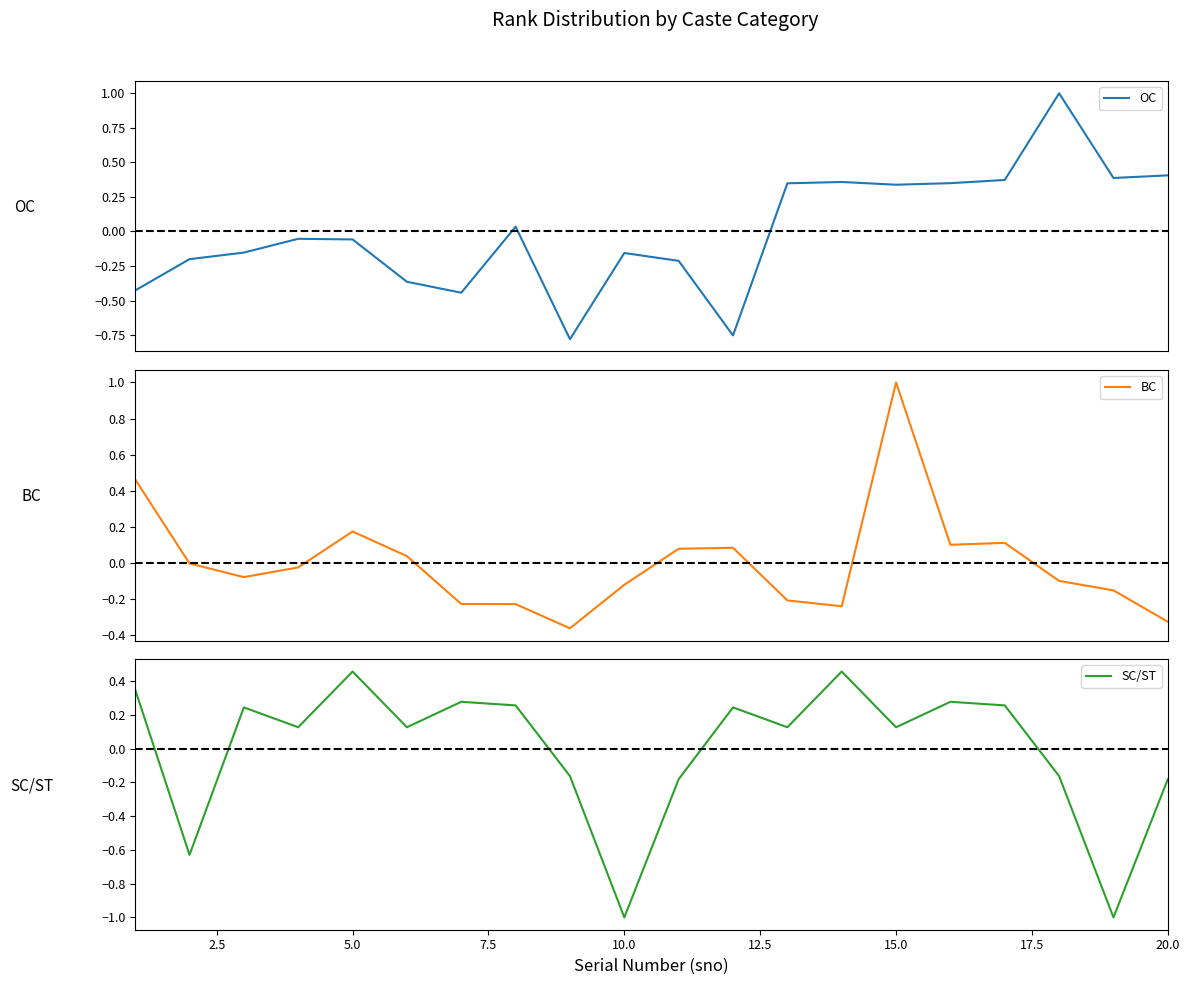

Reading left to right, list all the values displayed in this chart.

OC: -0.4	-0.2	-0.2	-0.1	-0.1	-0.4	-0.4	0.0	-0.8	-0.2	-0.2	-0.8	0.3	0.4	0.3	0.3	0.4	1.0	0.4	0.4
BC: 0.5	-0.0	-0.1	-0.0	0.2	0.0	-0.2	-0.2	-0.4	-0.1	0.1	0.1	-0.2	-0.2	1.0	0.1	0.1	-0.1	-0.2	-0.3
SC/ST: 0.3	-0.6	0.2	0.1	0.5	0.1	0.3	0.3	-0.2	-1.0	-0.2	0.2	0.1	0.5	0.1	0.3	0.3	-0.2	-1.0	-0.2